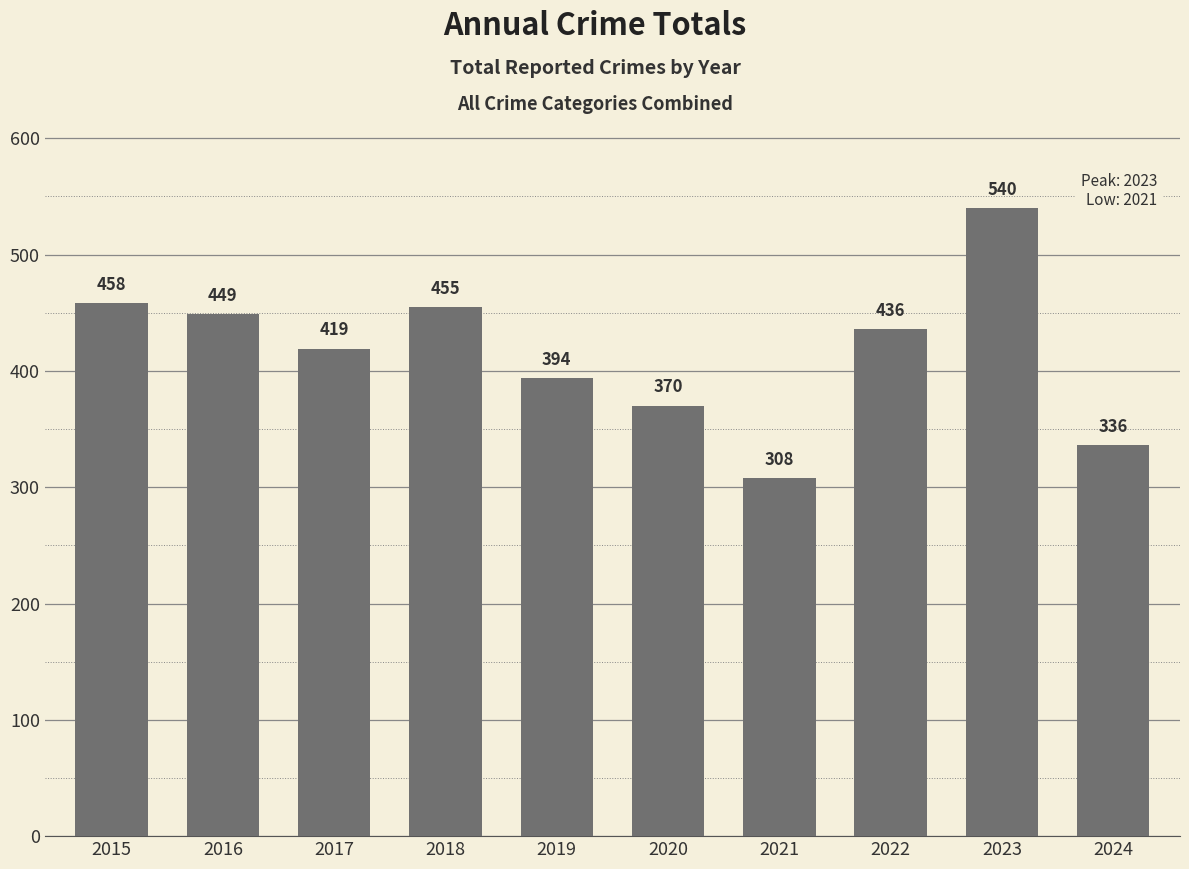

True or false: the data shows 453 at 2021.

False